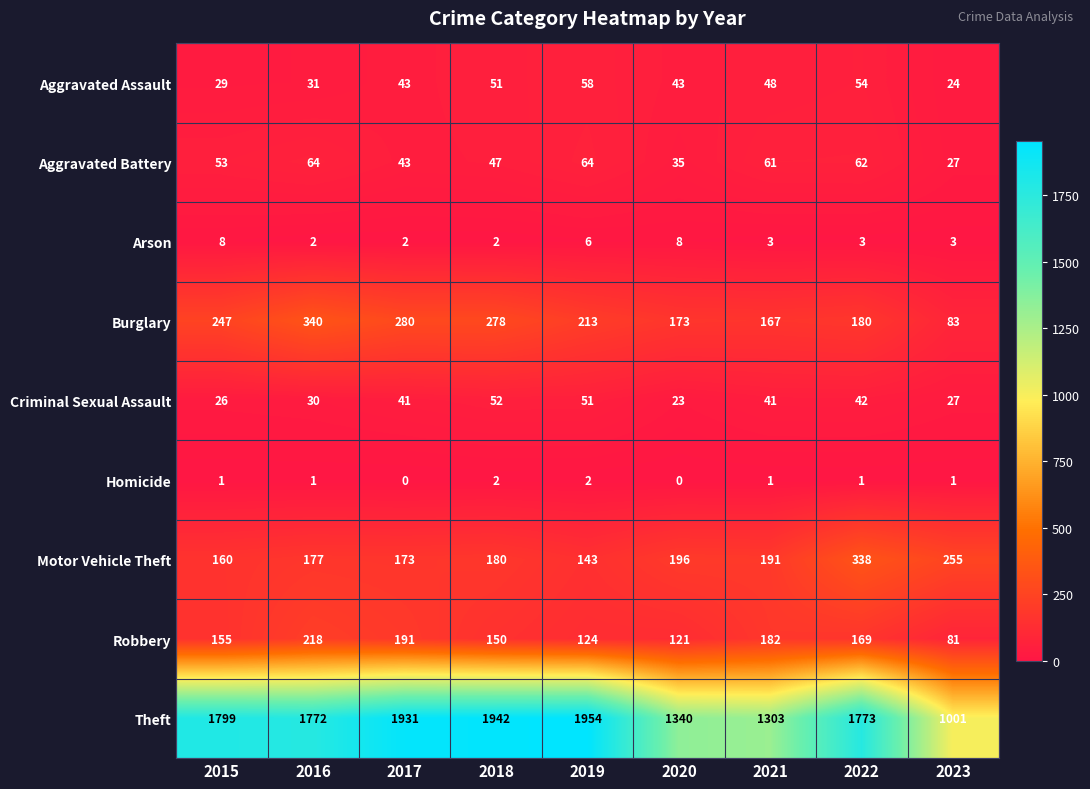

Which category has the lowest value in the Robbery series?

2023